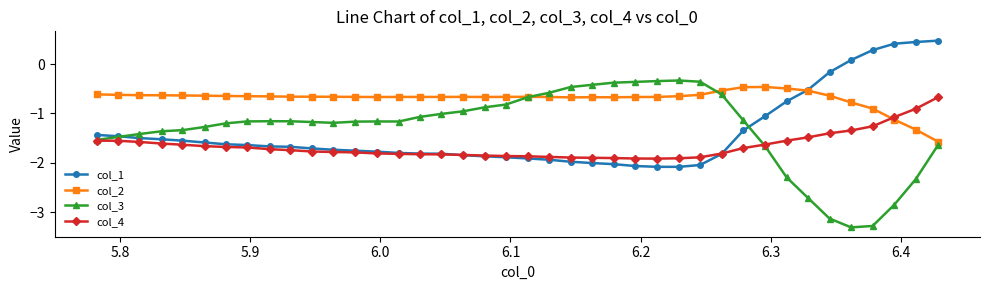

What is the value of the col_1 point at the 25th from the left?

-2.0